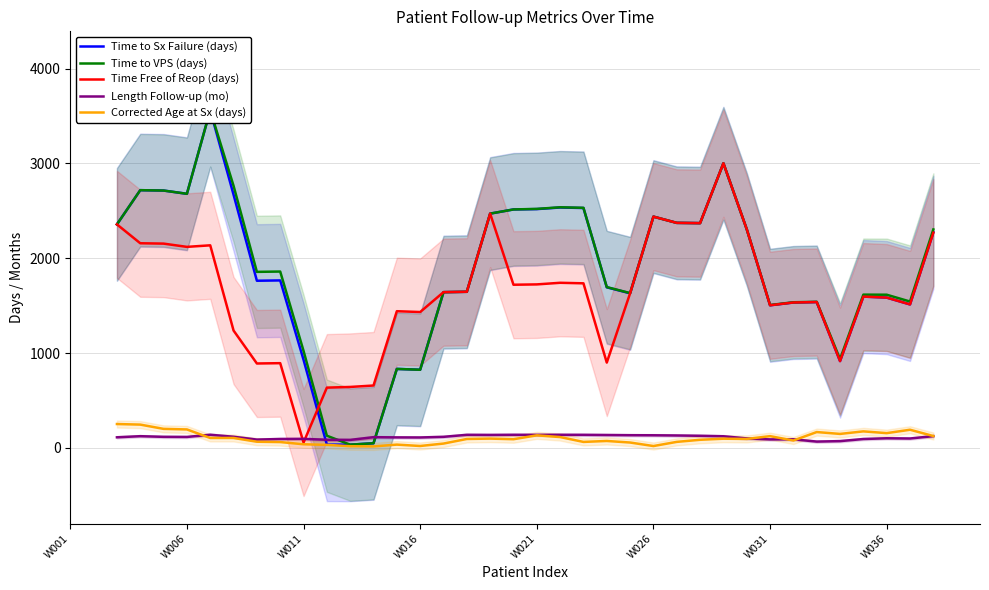

The value of Time Free of Reop (days) at W006 is 2120.0. True or false?

True